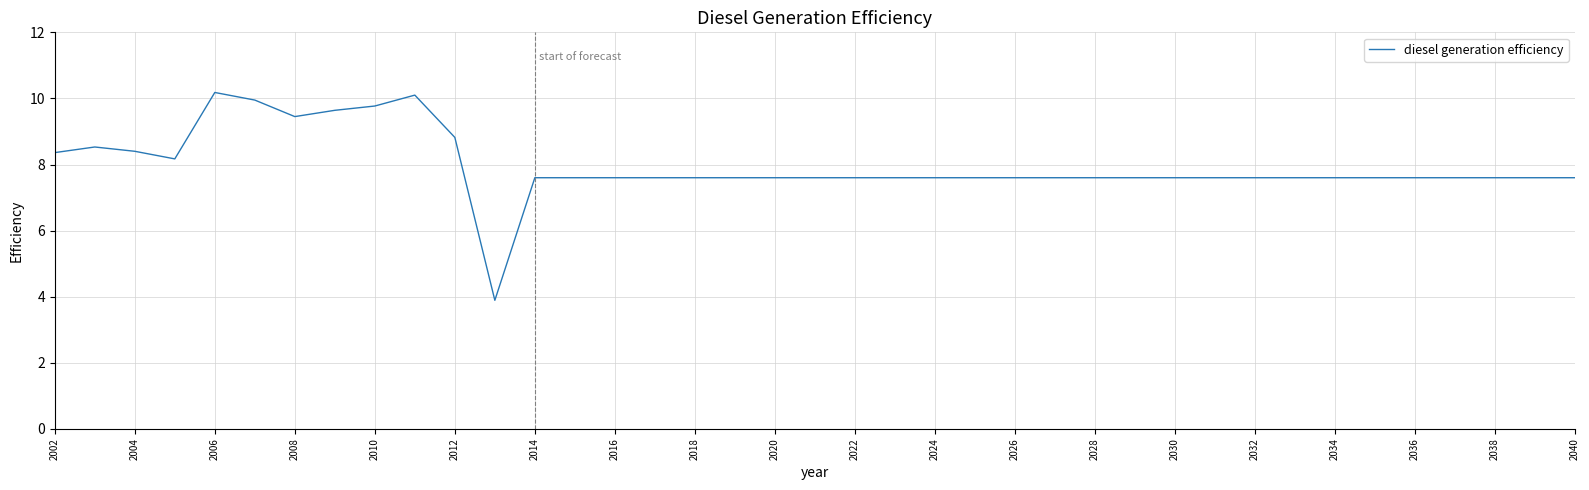

What is the maximum value shown in the chart?

10.2